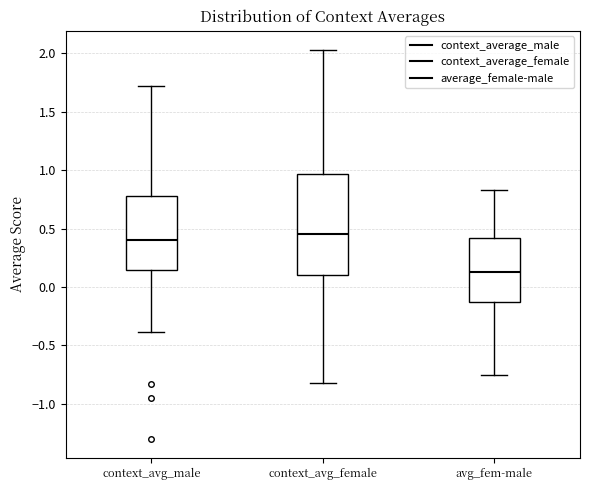

Which box is the tallest, from its lower edge to its upper edge?

context_avg_female